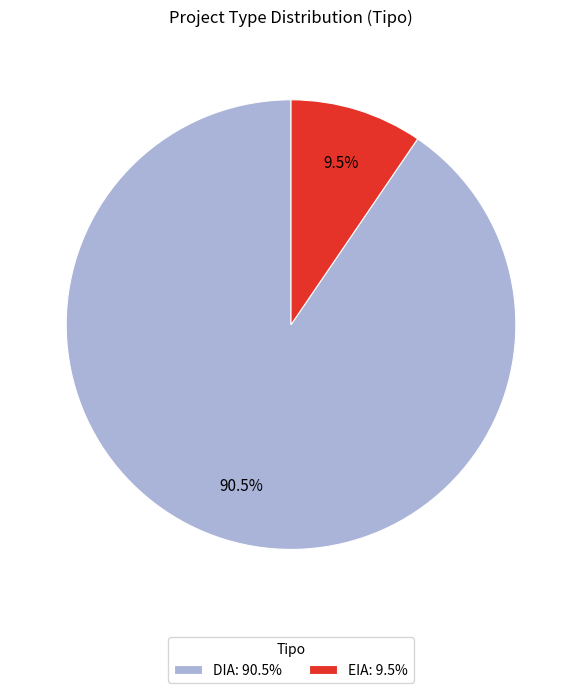

Is it true that EIA is 4% of the pie?

False